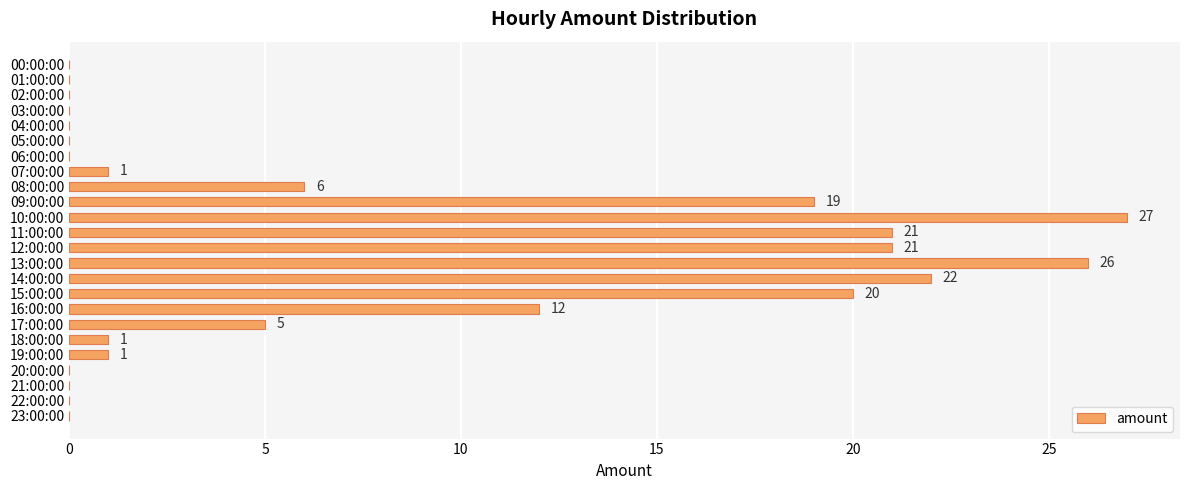

Which has a higher value, 20:00:00 or 16:00:00?

16:00:00